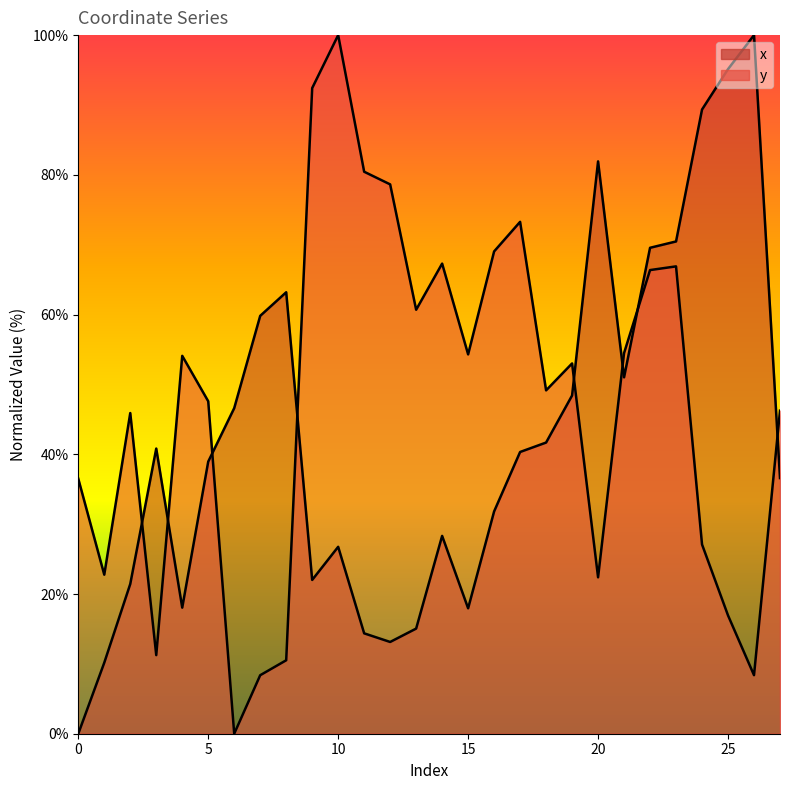

Where is y nearest to the value 50?

18